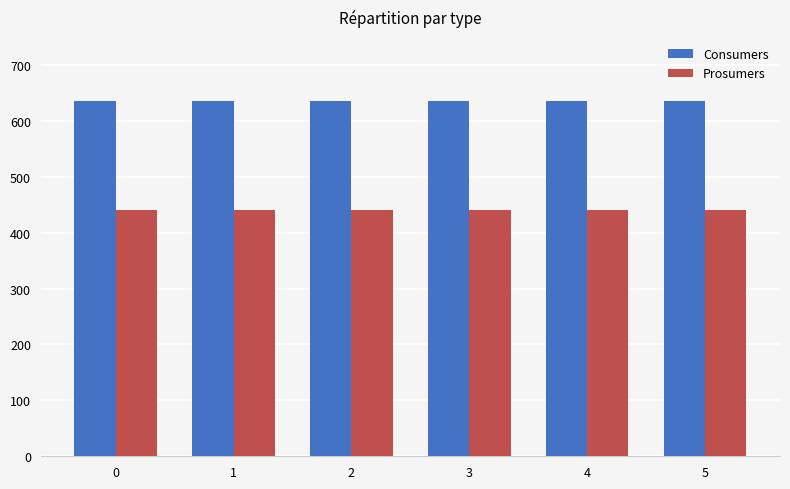

Rank the series at 0 from lowest to highest value.

Prosumers, Consumers